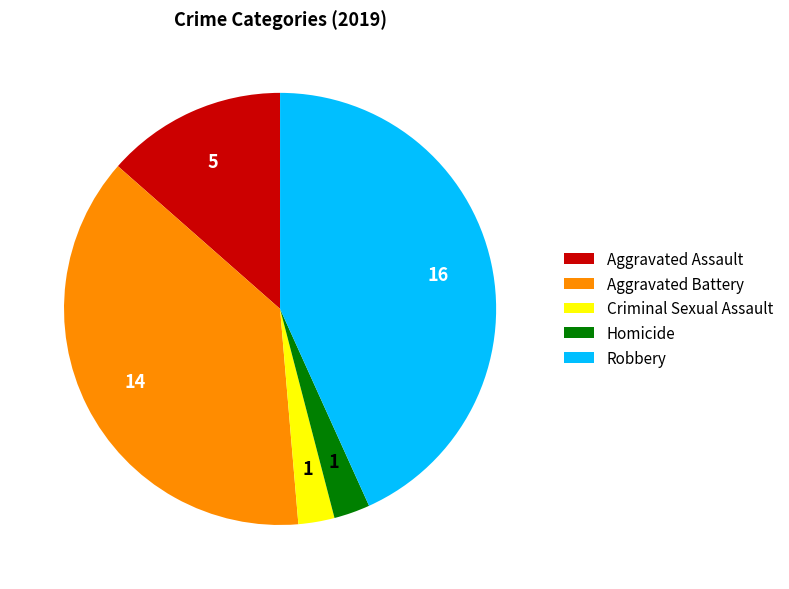

What is the largest slice in the pie chart?

Robbery